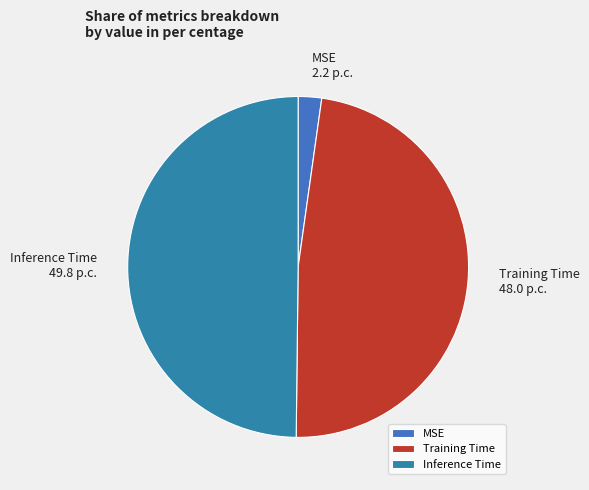

Combined, do Inference Time and Training Time account for over 50%?

Yes